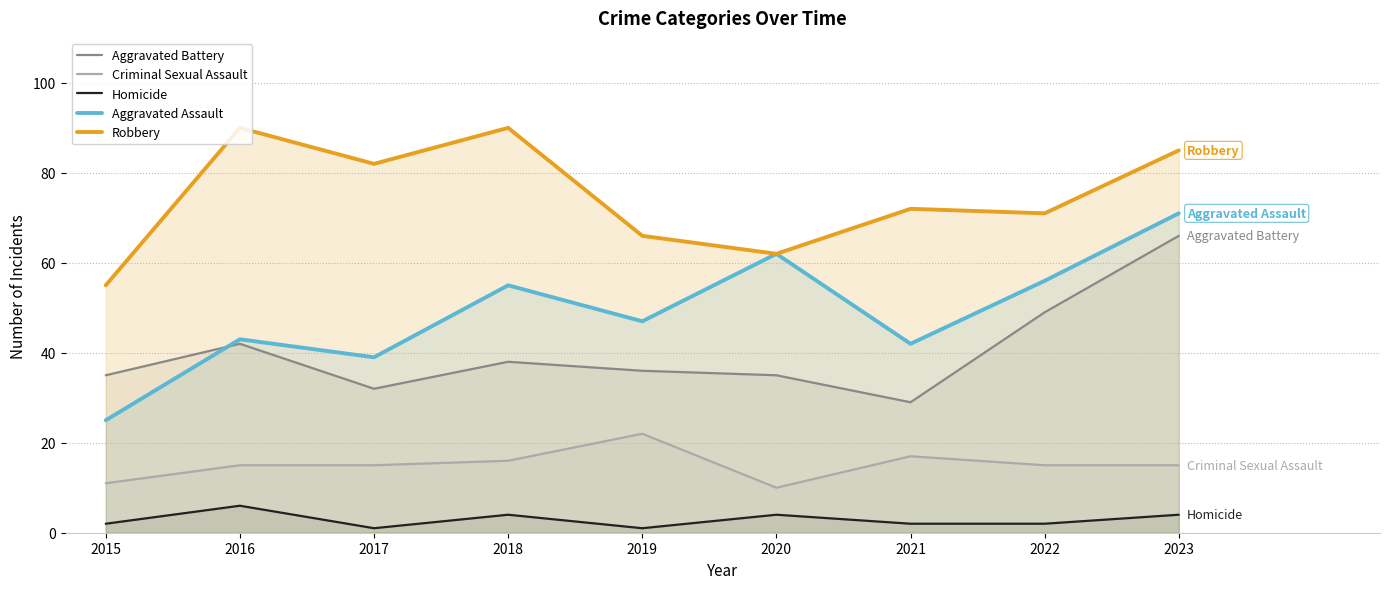

How many values in the Aggravated Battery series exceed 36?

4